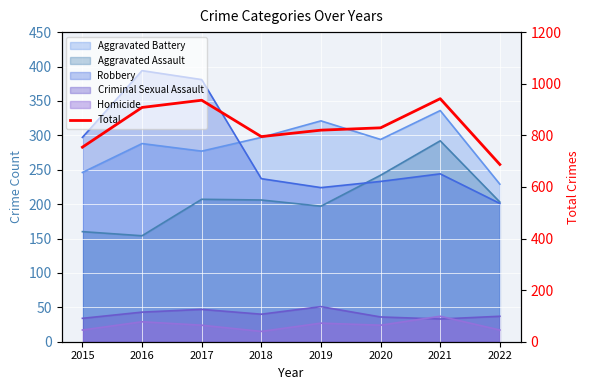

Reading left to right, list all the values displayed in this chart.

2015=754	2016=908	2017=936	2018=795	2019=820	2020=829	2021=942	2022=687